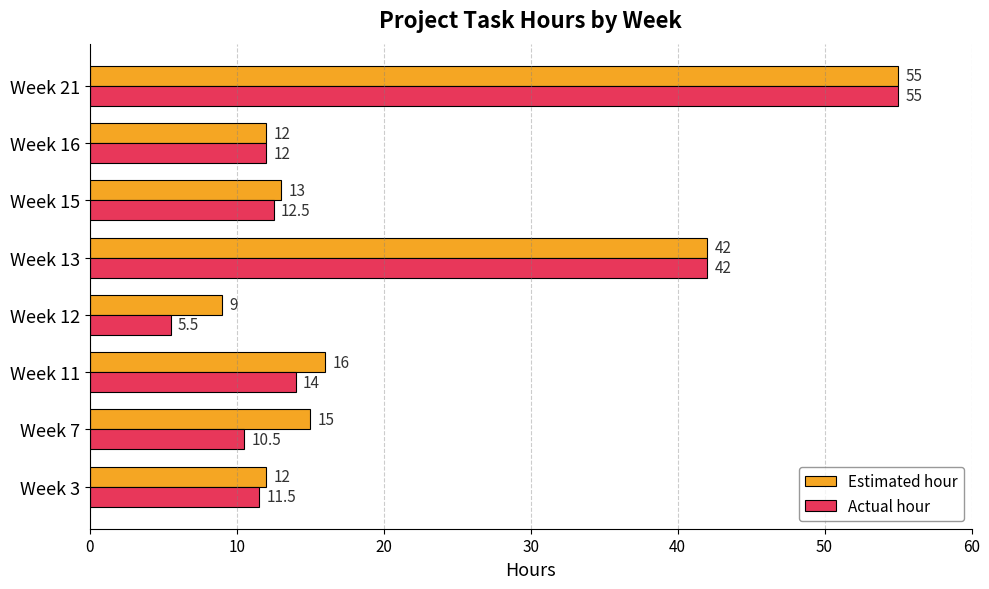

Which series has the largest total across all categories?

Estimated hour